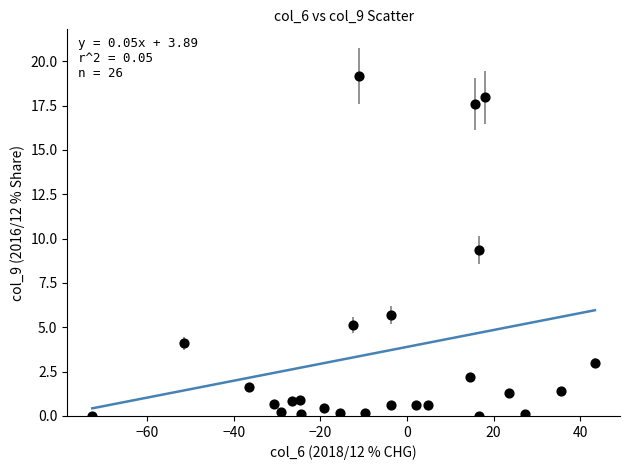

What Y value in the scatter plot is closest to 9?

9.3